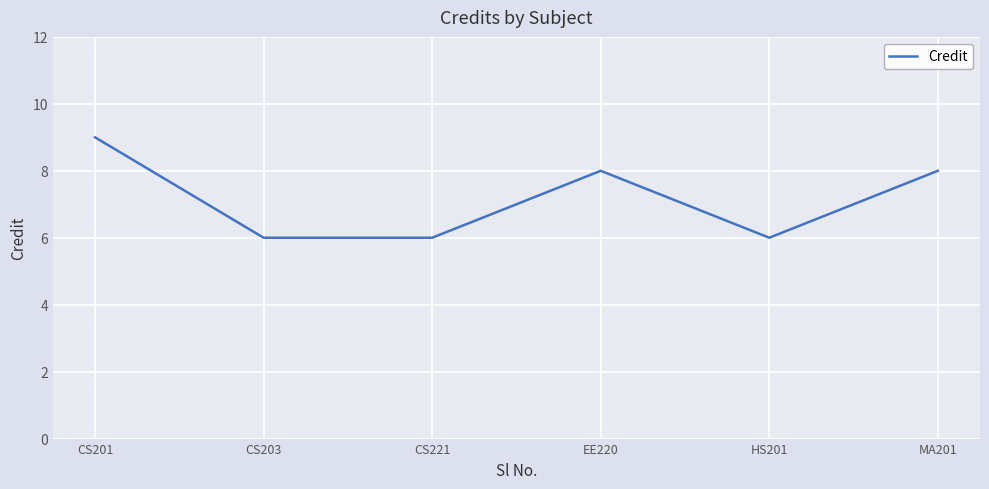

At which category does the chart reach its peak across all series?

CS201